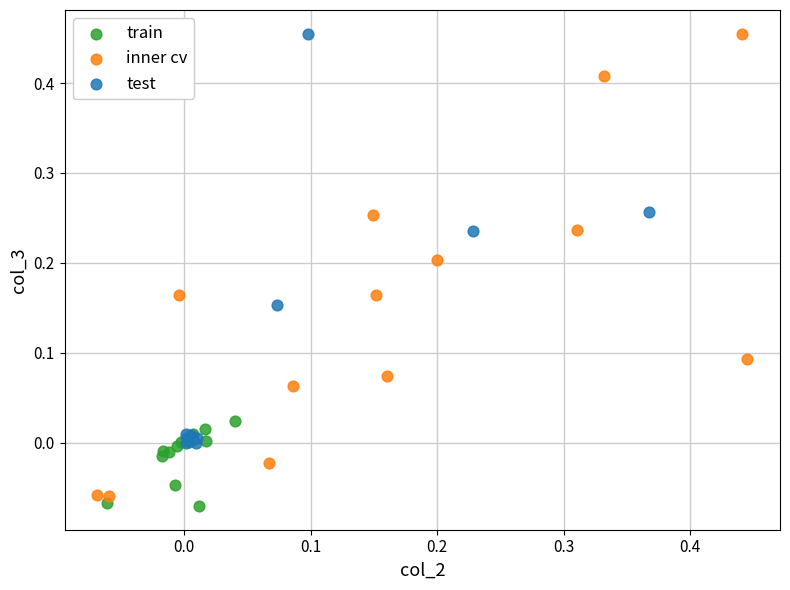

Which series has the widest spread of Y values?

inner cv